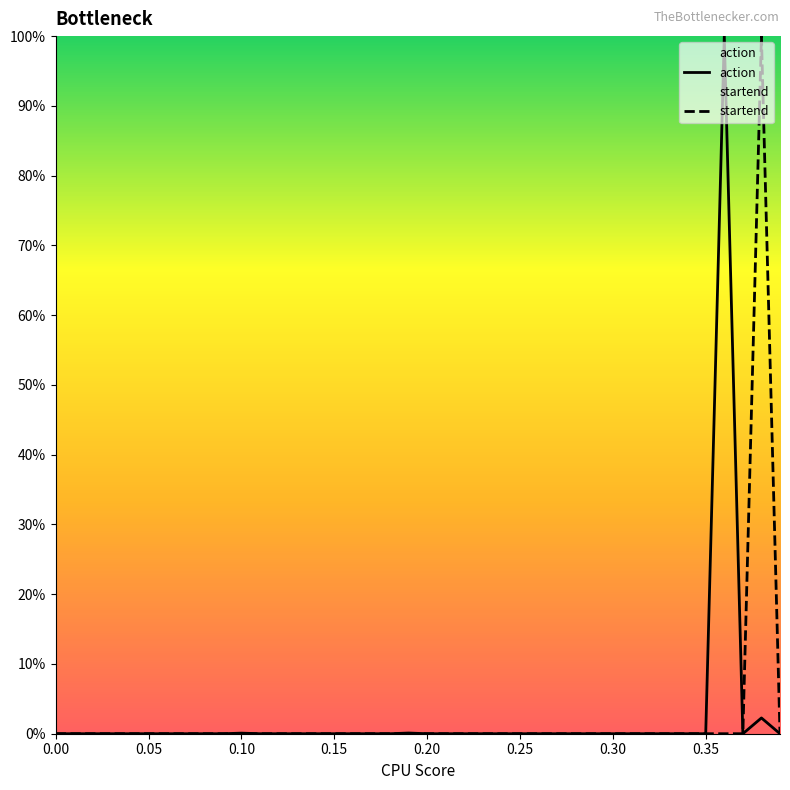

What are all the series names shown in the legend?

action, startend